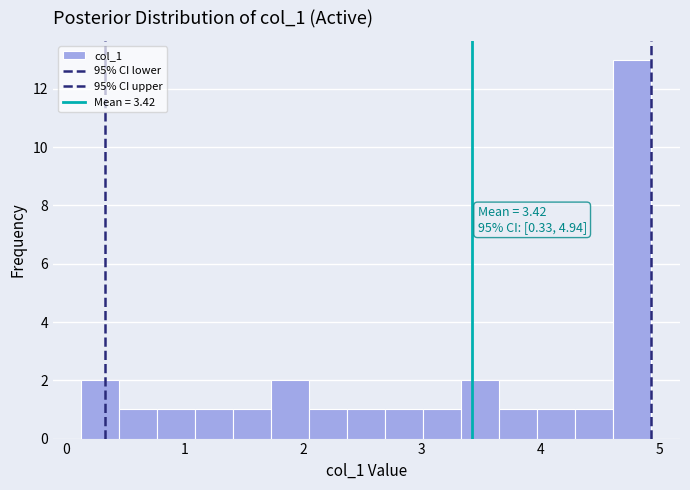

Around what value on the x-axis is the tallest bar? Give the approximate position of its centre, as read against the axis.

4.8